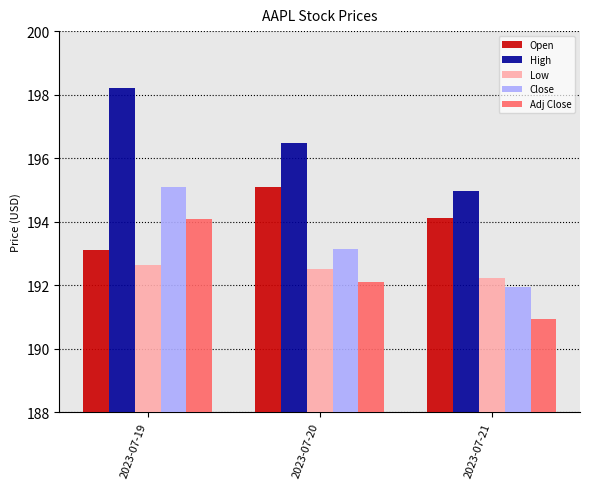

What is the sum of the Close values at 2023-07-19 and 2023-07-20?

388.2